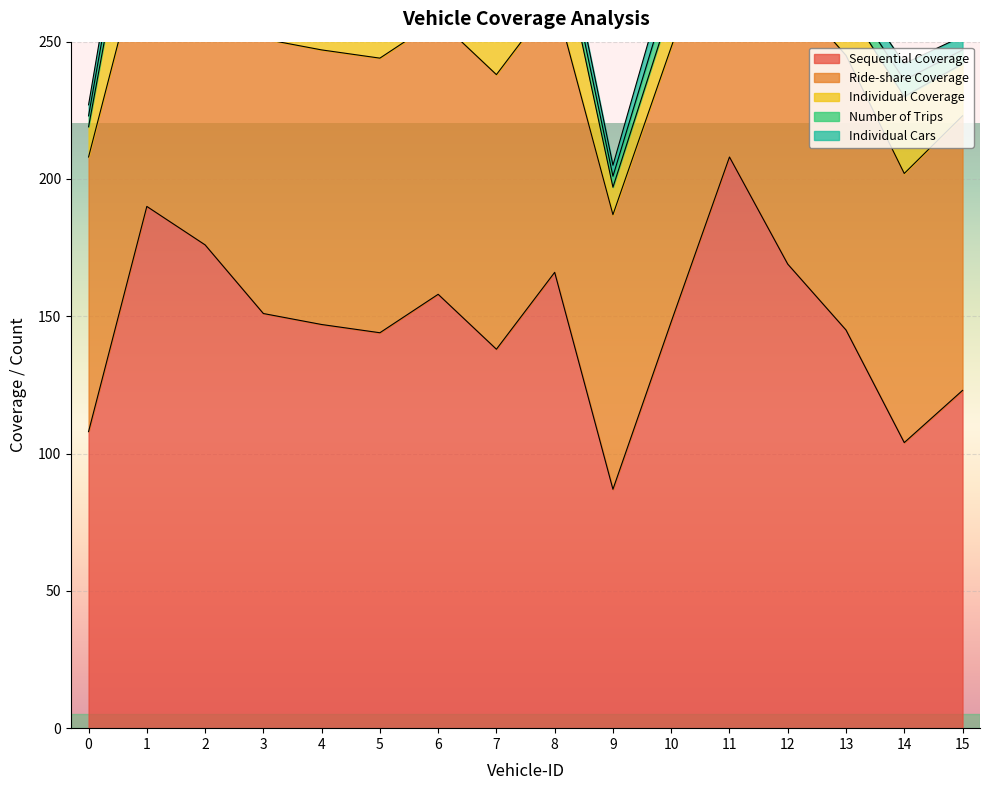

What is the minimum value shown in the chart?

4